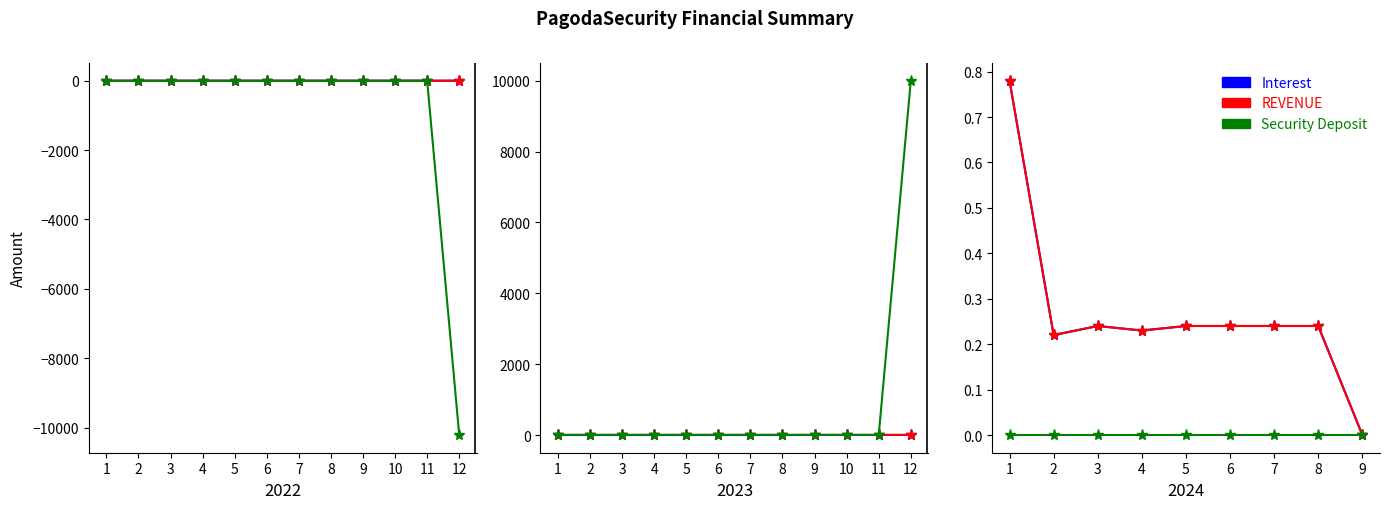

What is the difference between the second highest and minimum values in the Interest series?

0.2